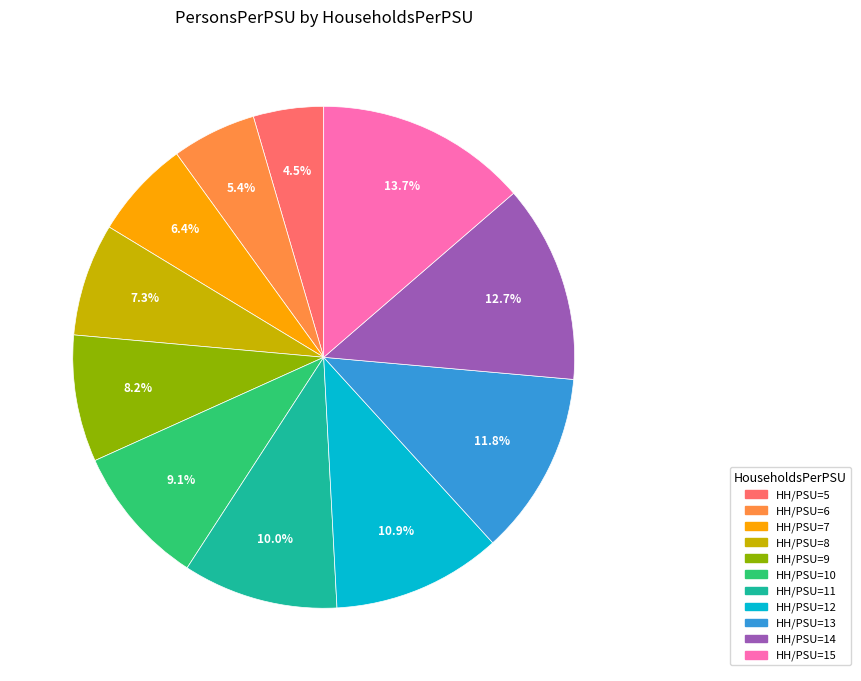

How many segments does this pie chart have?

11